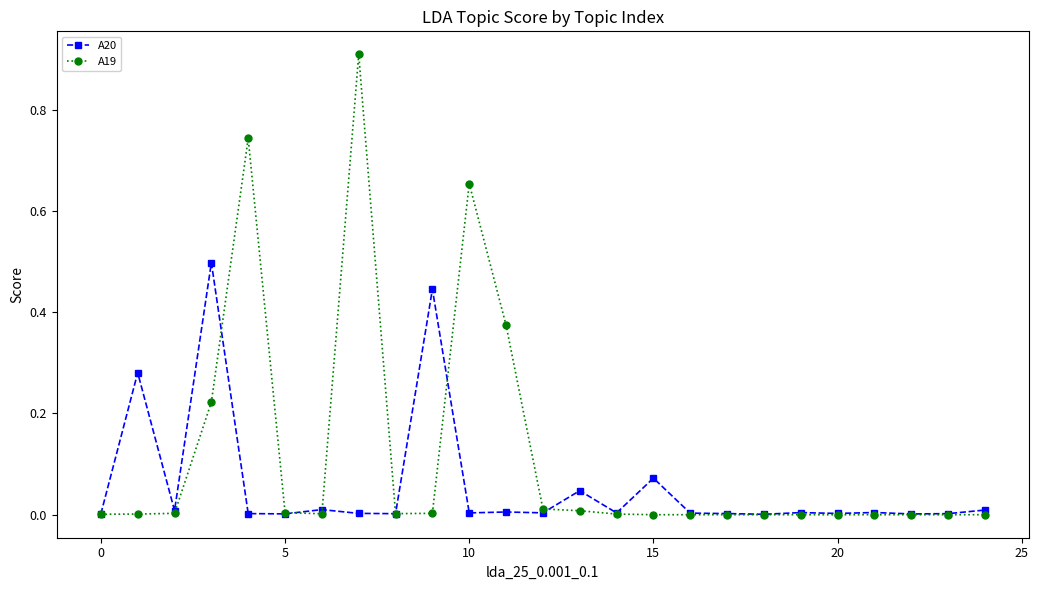

Which series has the largest range (max minus min)?

A19